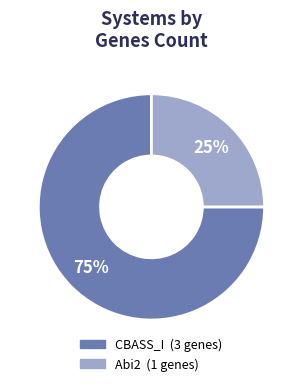

To the nearest percent, what is the average slice percentage?

50%